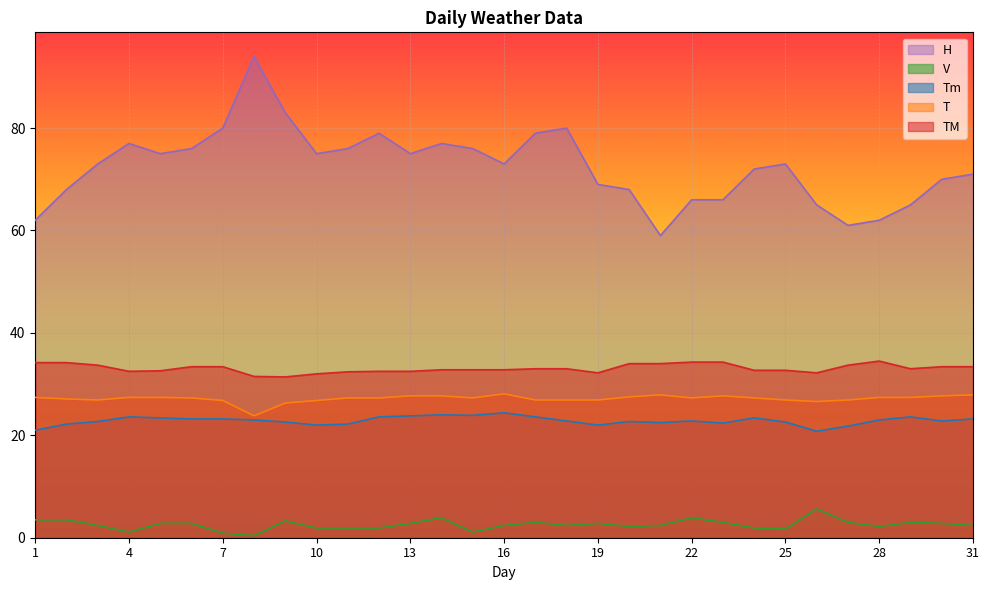

What is the difference between the T values at 13 and 11?

0.4